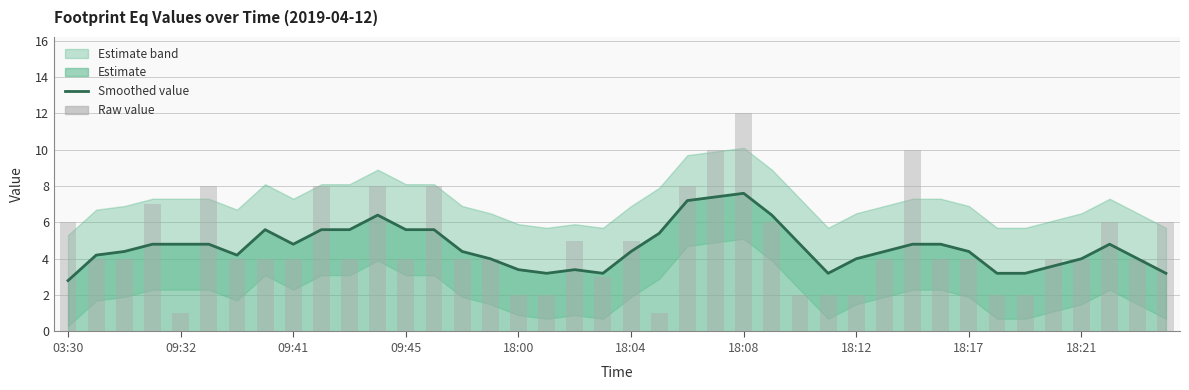

What is the total value across all series at 09:32?

8.2